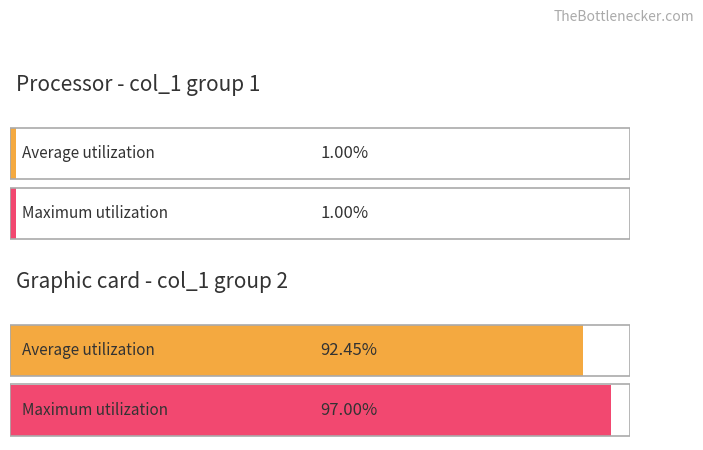

Rank the series by their average value, from highest to lowest.

Maximum utilization, Average utilization